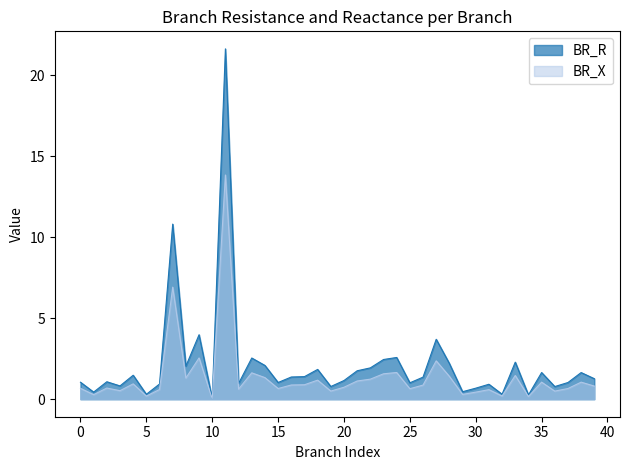

What is the approximate value of BR_R at 20?

1.2